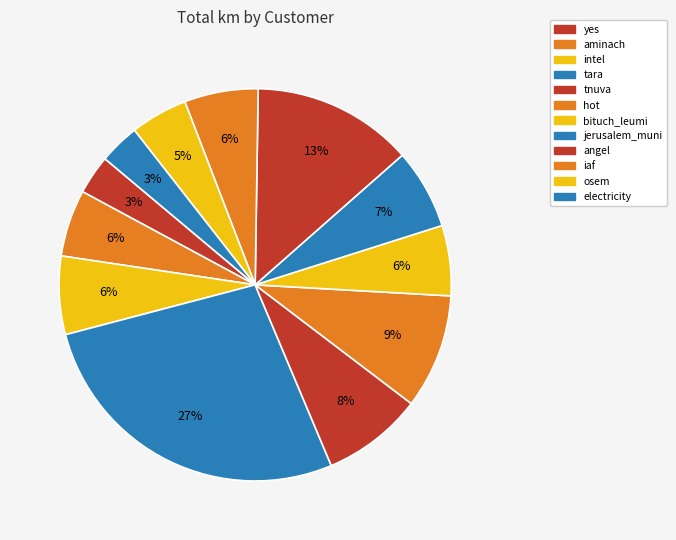

Count the number of slices in the pie.

12